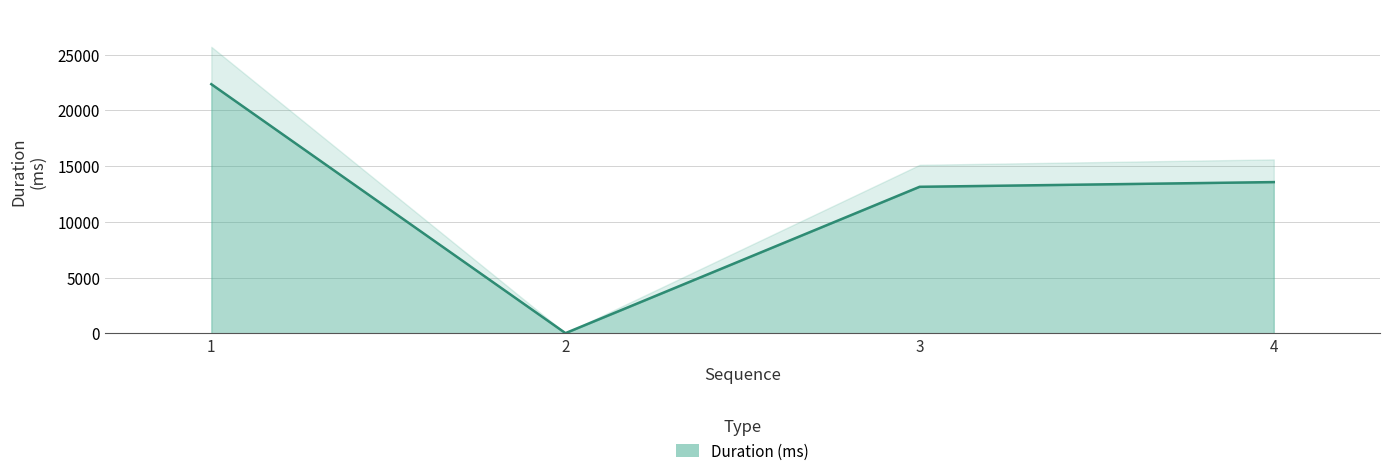

What is the sum of all values?

49043